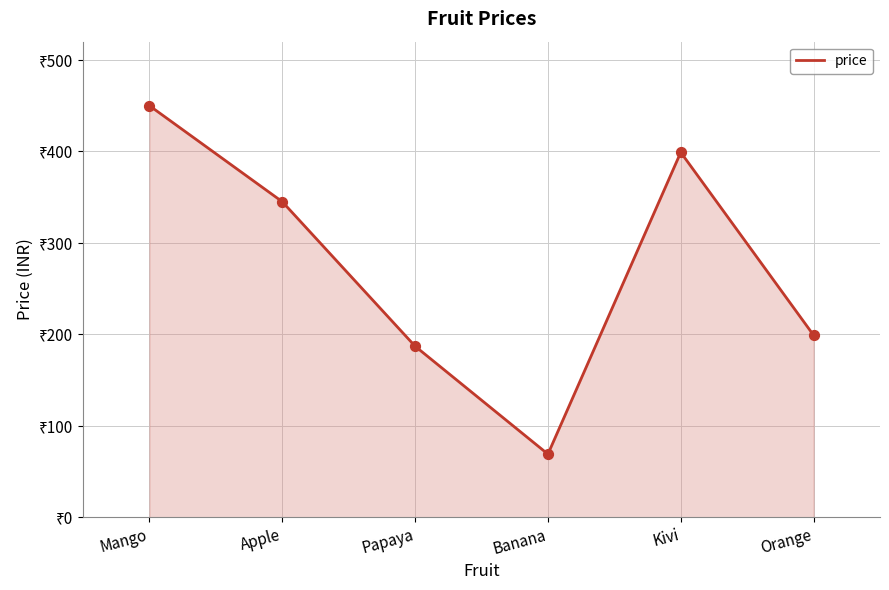

Approximately how many times larger is the value at Banana compared to Papaya?

0.4